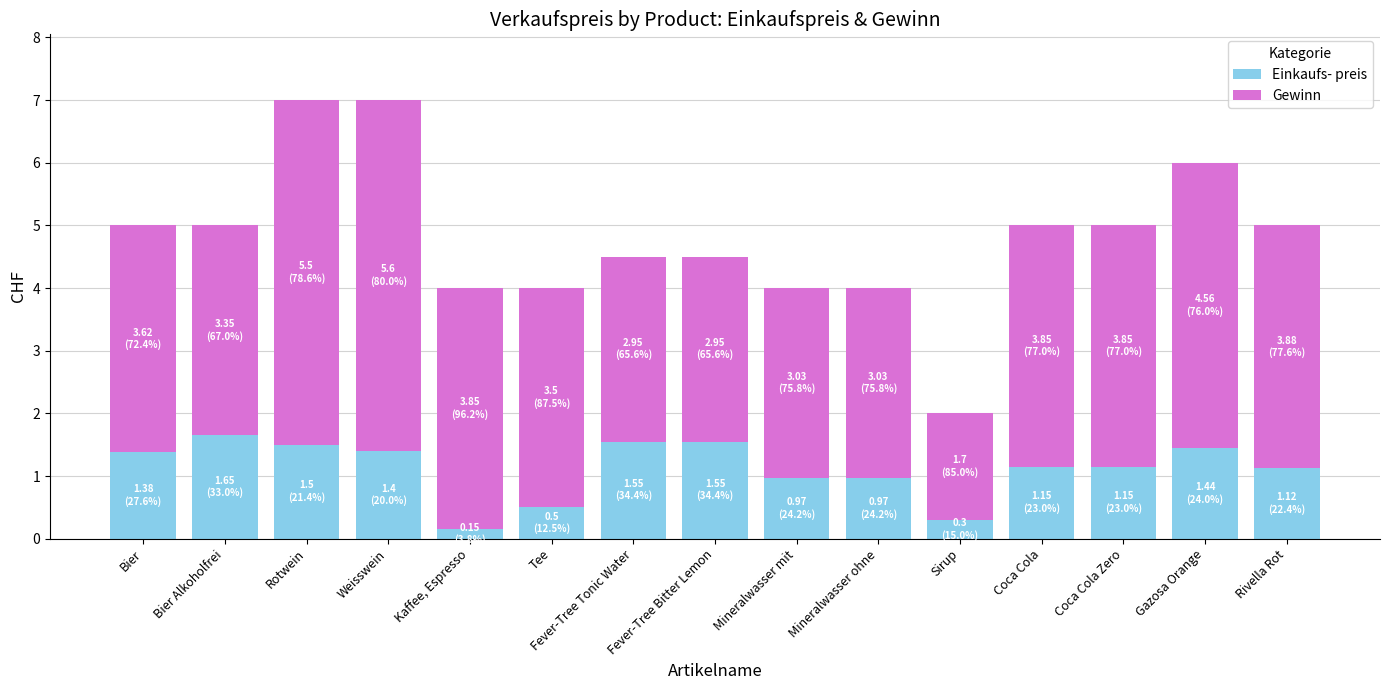

Are the bars grouped side by side (vs. stacked)?

No